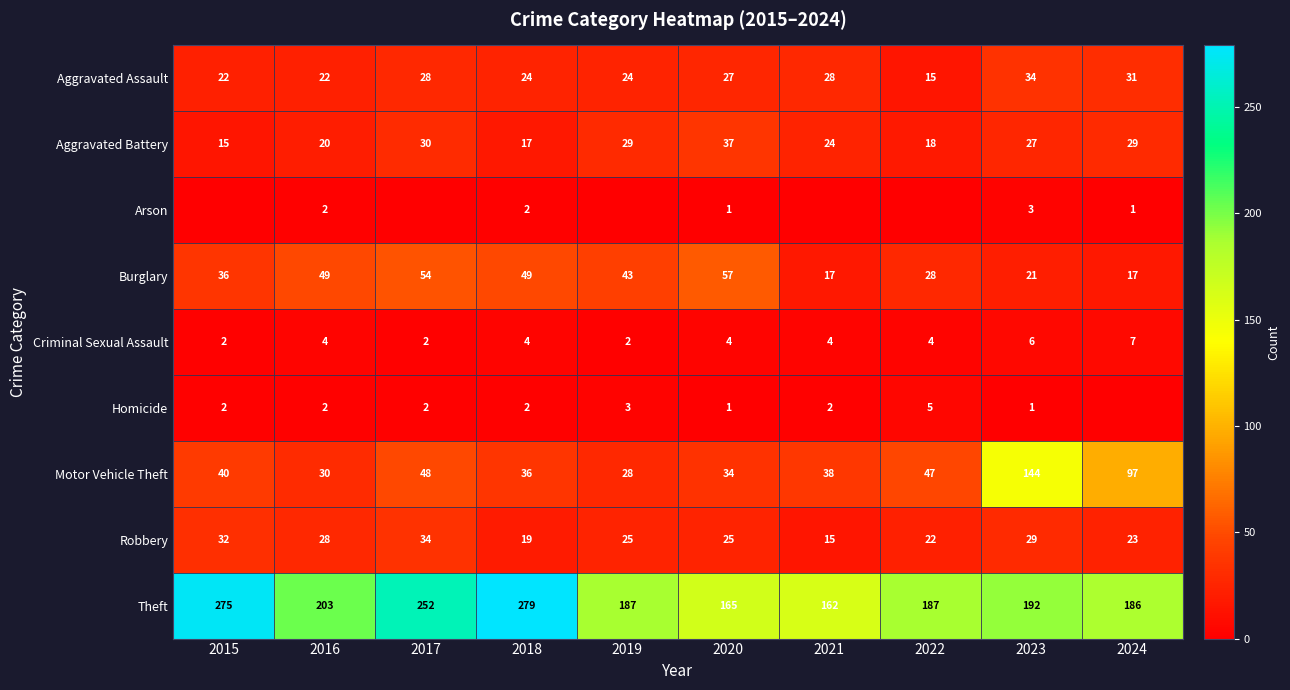

True or false: Aggravated Assault has a value of 39 at 2019.

False